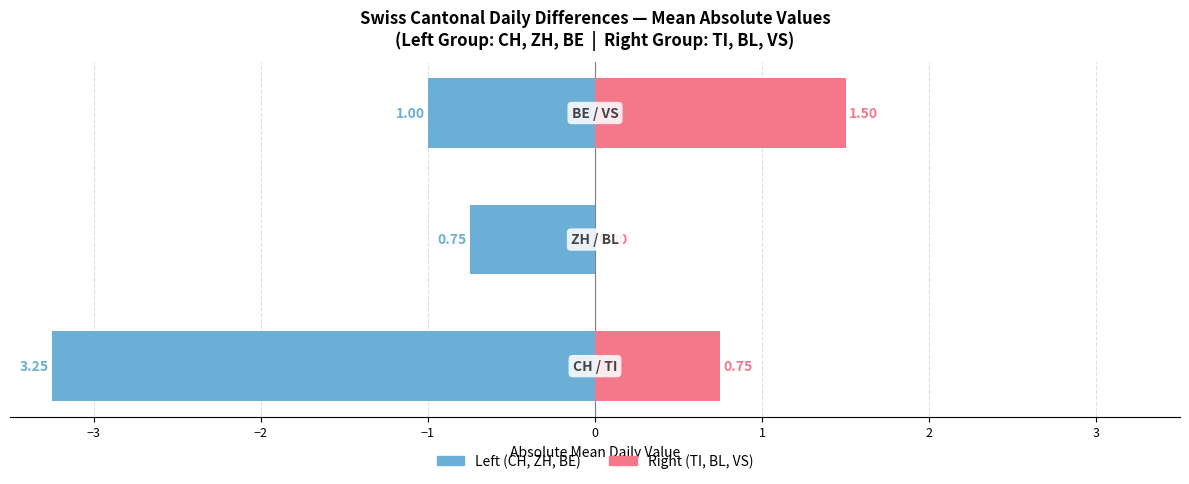

Between −4 and −2, which series saw the biggest shift?

Left Group (CH/ZH/BE)